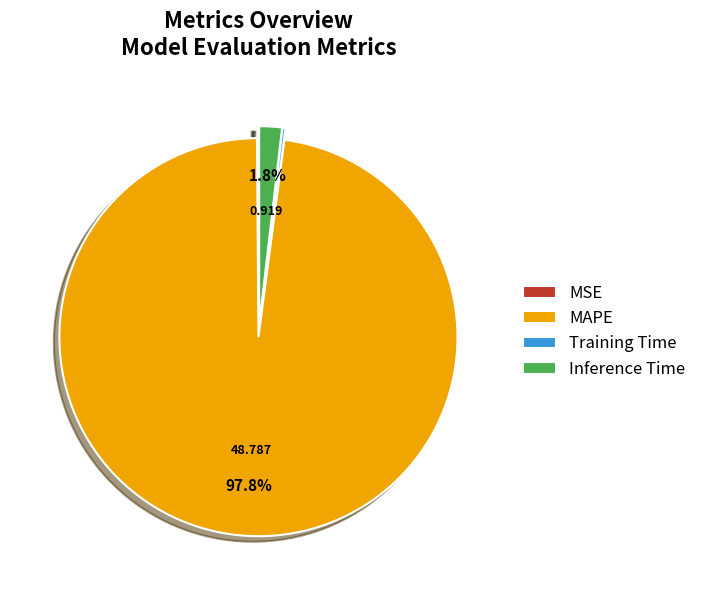

What is the largest slice in the pie chart?

MAPE